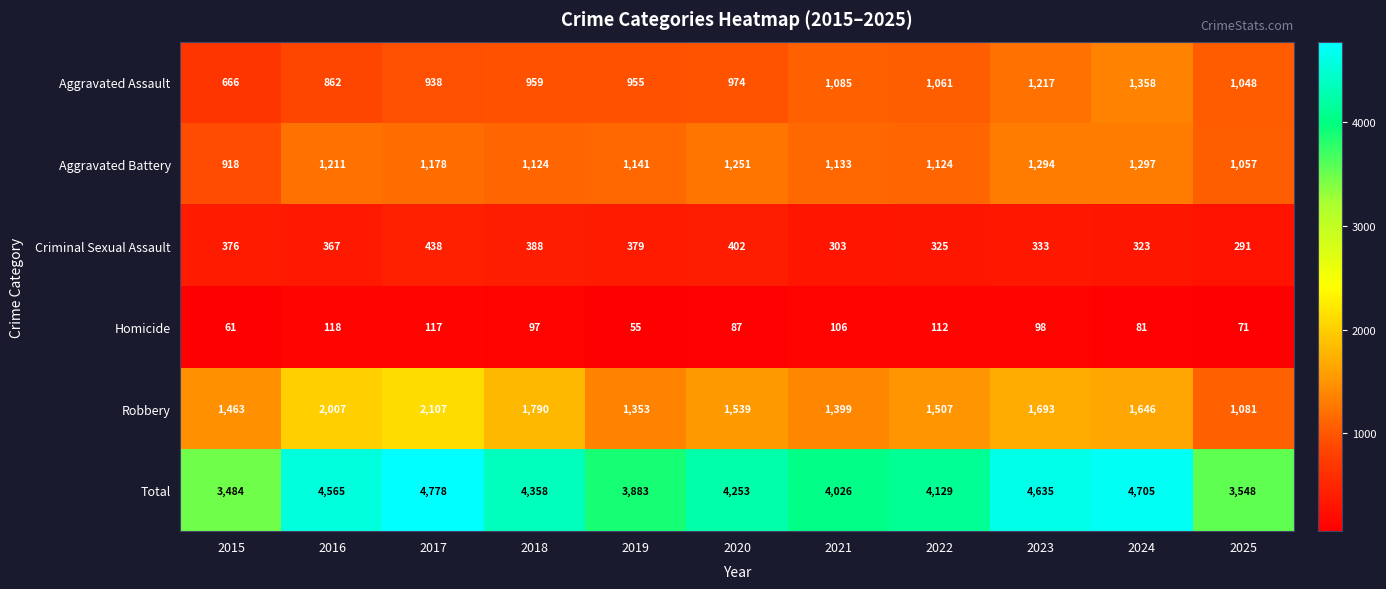

What is the difference between the maximum and minimum values in the Total series?

1294